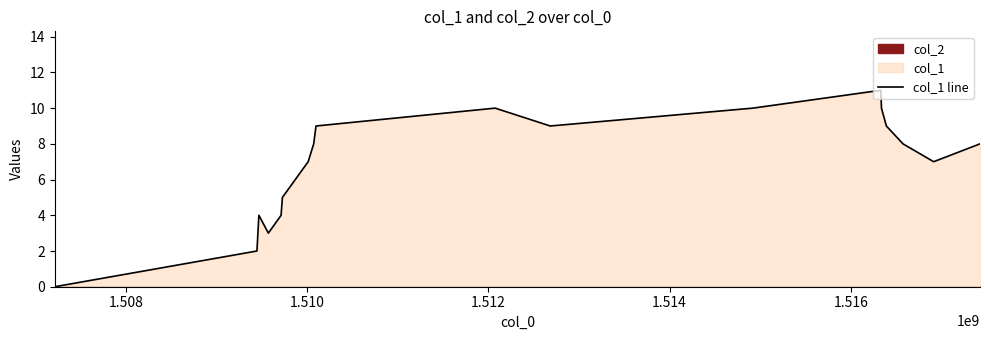

What is the highest value of the col_1 line series?

11